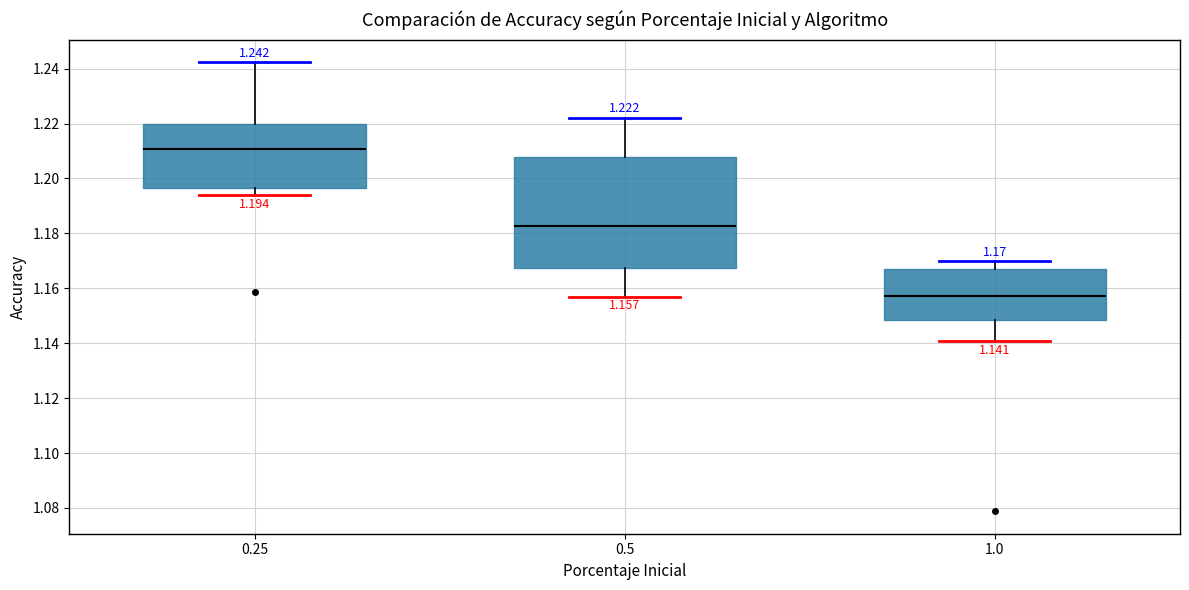

Which box's median line is the highest?

0.25